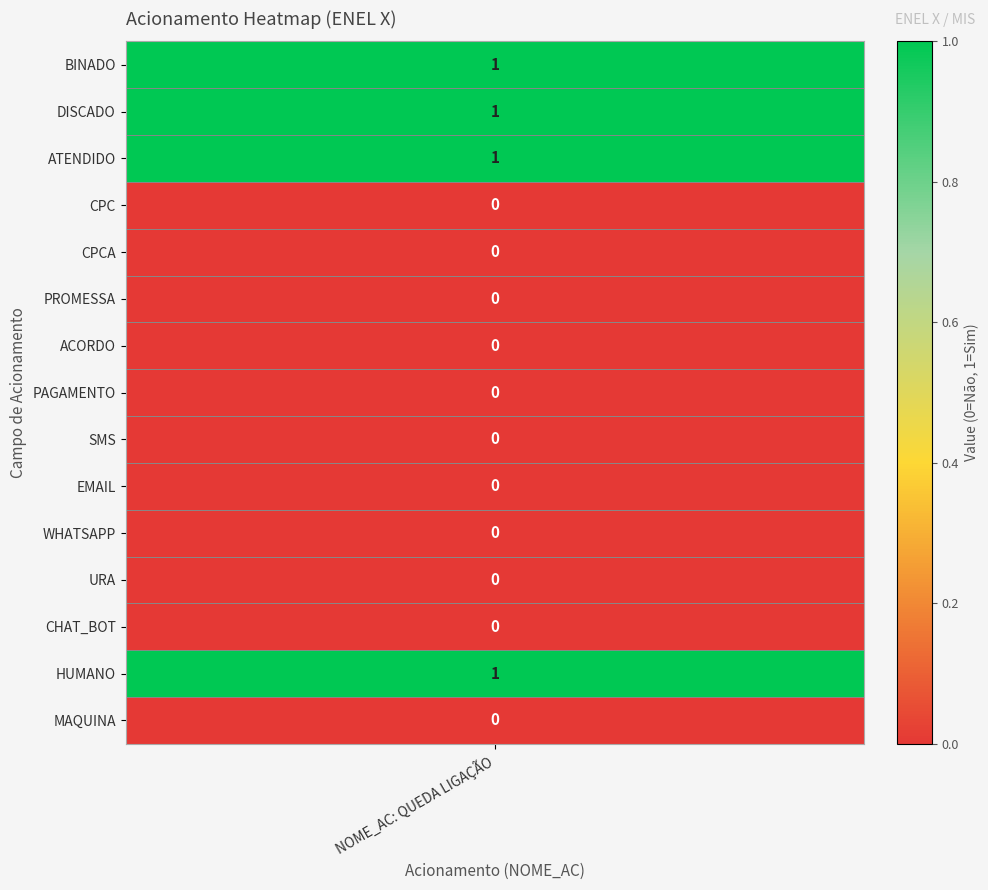

Which series has the largest total across all categories?

BINADO